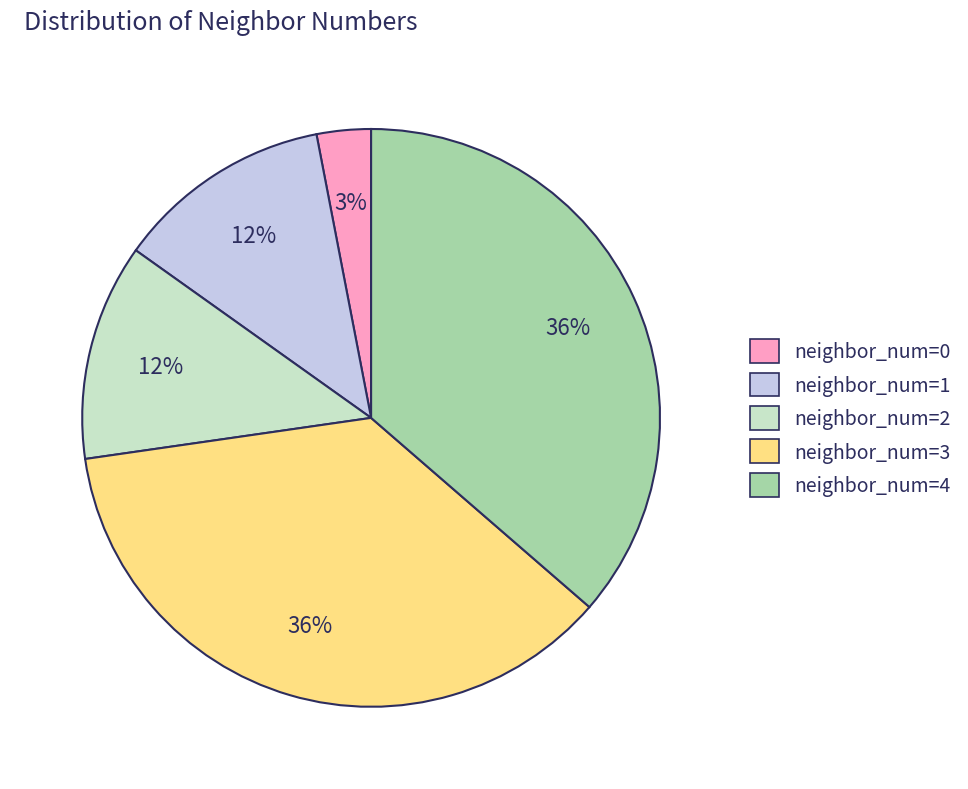

What is the ratio of the value at neighbor_num=4 to the value at neighbor_num=0?

12.0